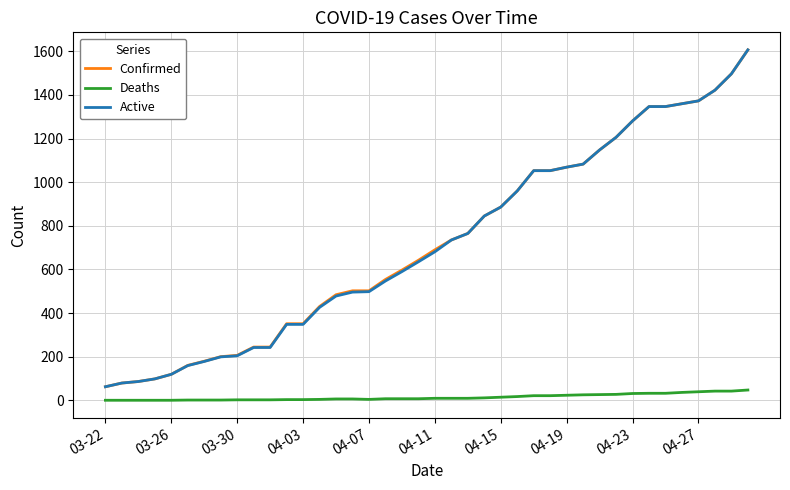

Does the chart display data point markers on the line(s)?

No